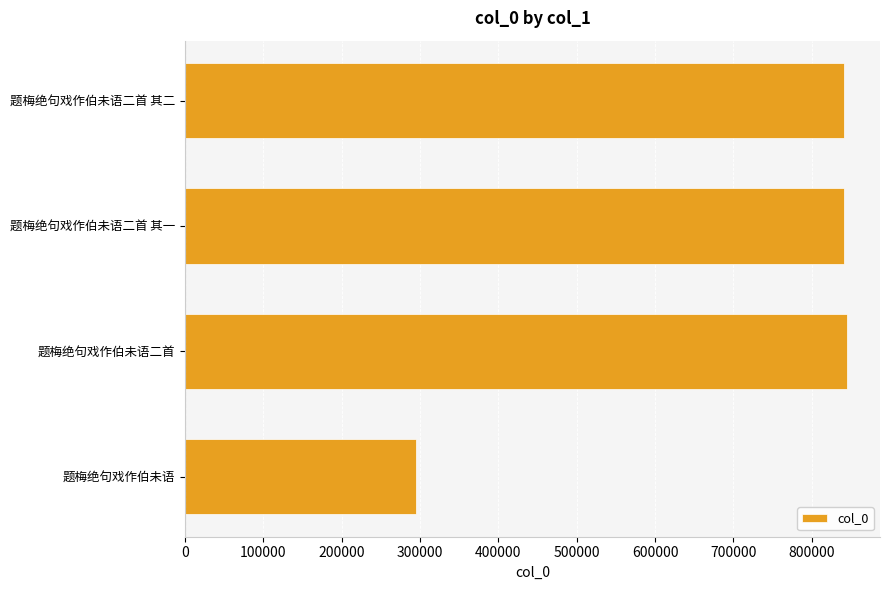

Count the number of data series in this chart.

1